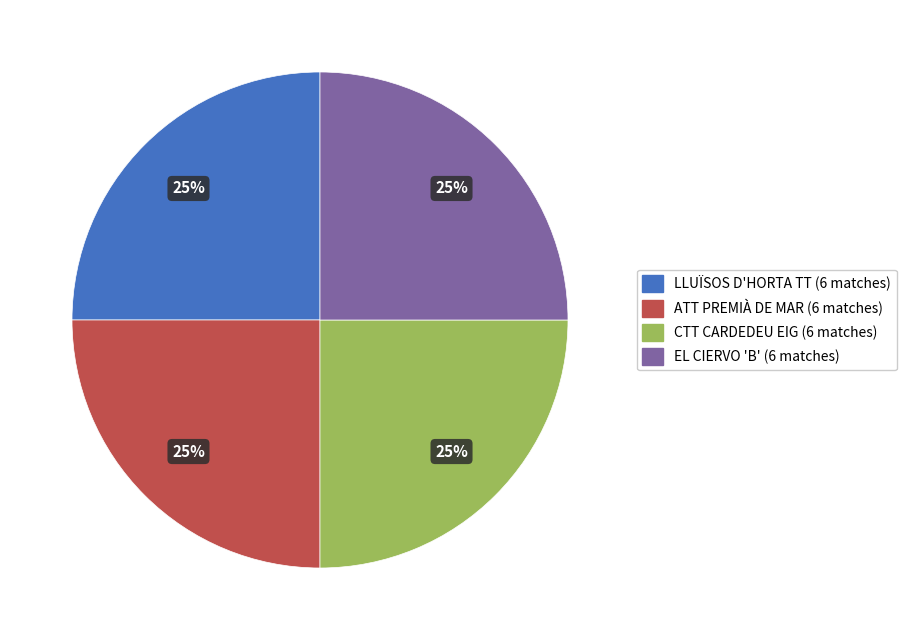

Is there any slice that represents more than half of the pie?

No